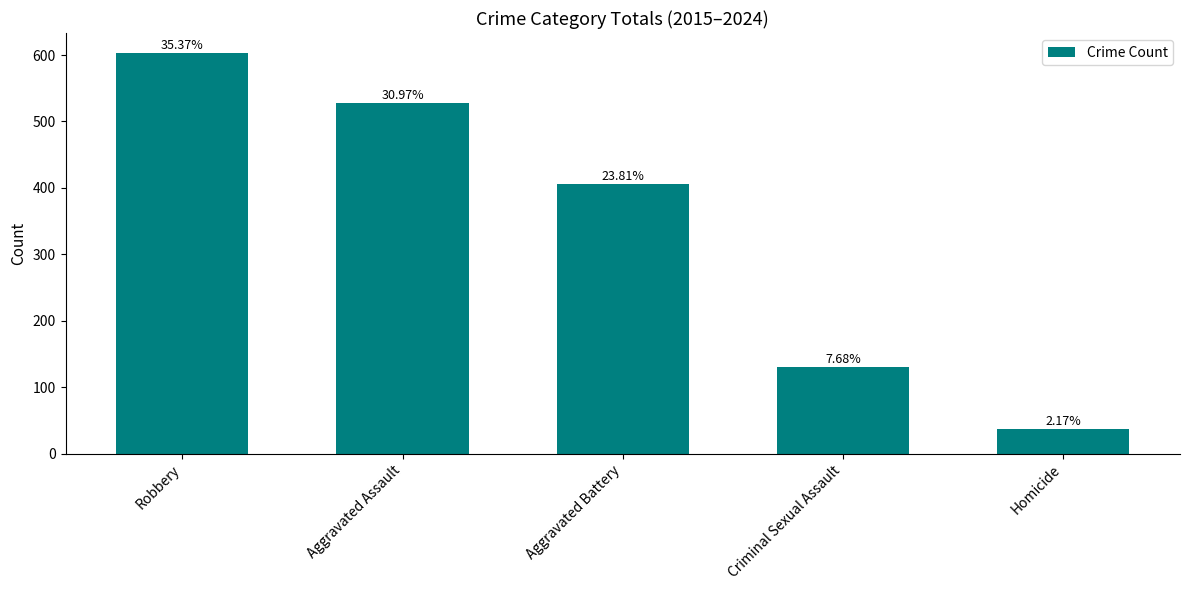

At which label is the value closest to 320?

Aggravated Battery